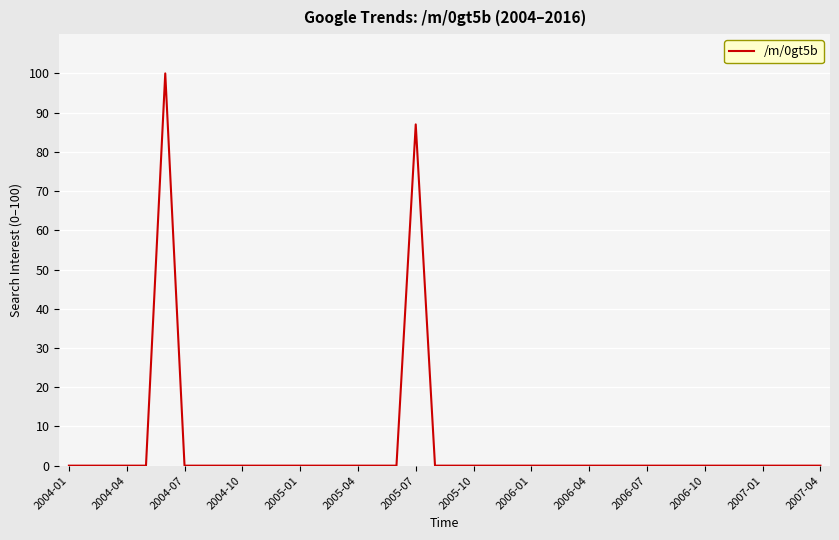

What is the difference between the maximum and minimum values?

100